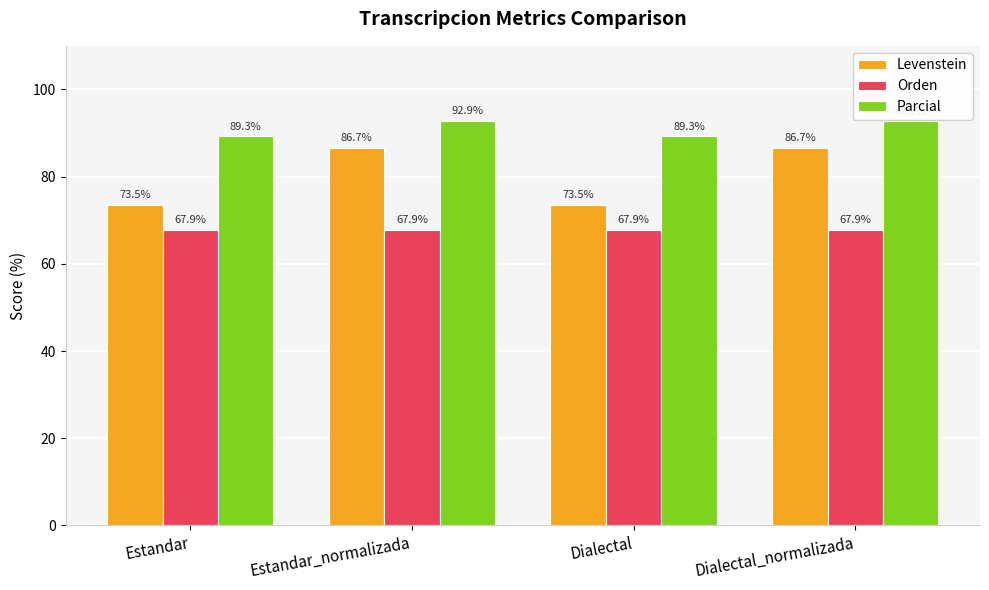

Rank the series by their maximum value, from lowest to highest.

Orden, Levenstein, Parcial